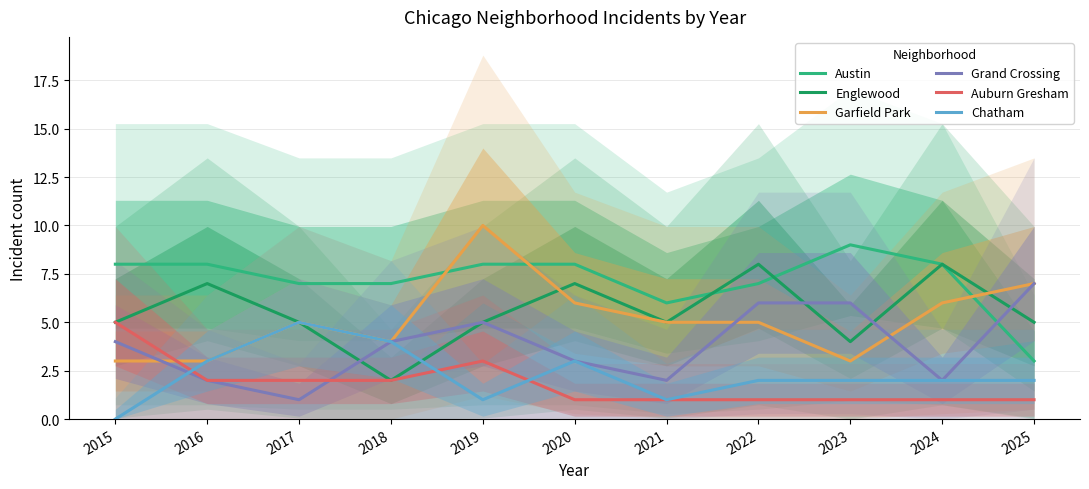

What are all the series names shown in the legend?

Austin, Englewood, Garfield Park, Grand Crossing, Auburn Gresham, Chatham